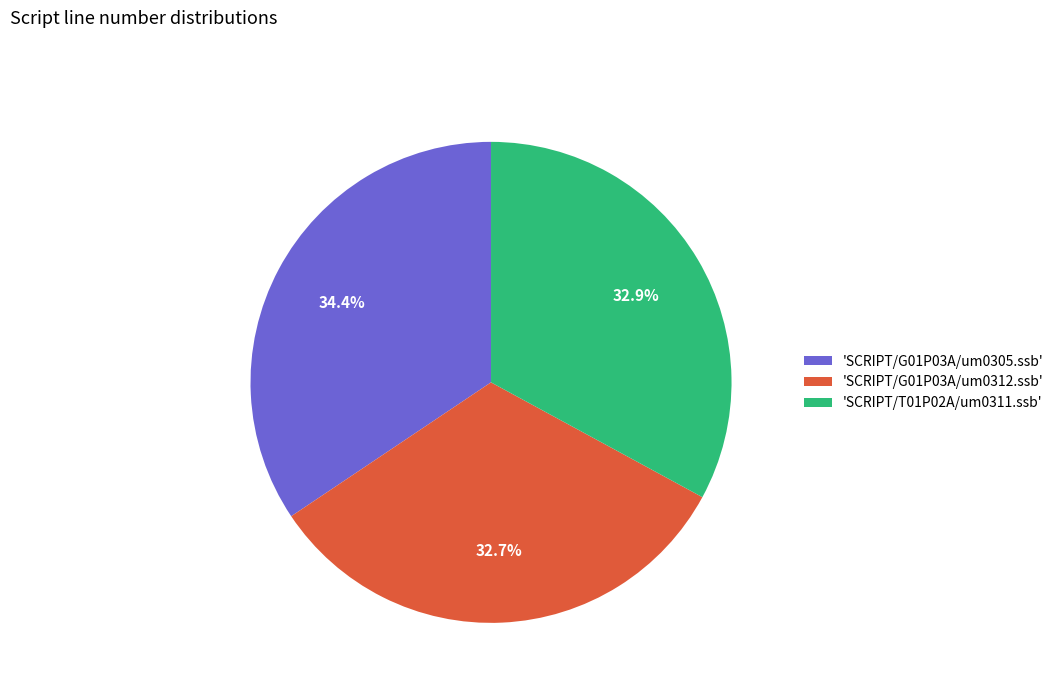

Is there any slice that represents more than half of the pie?

No